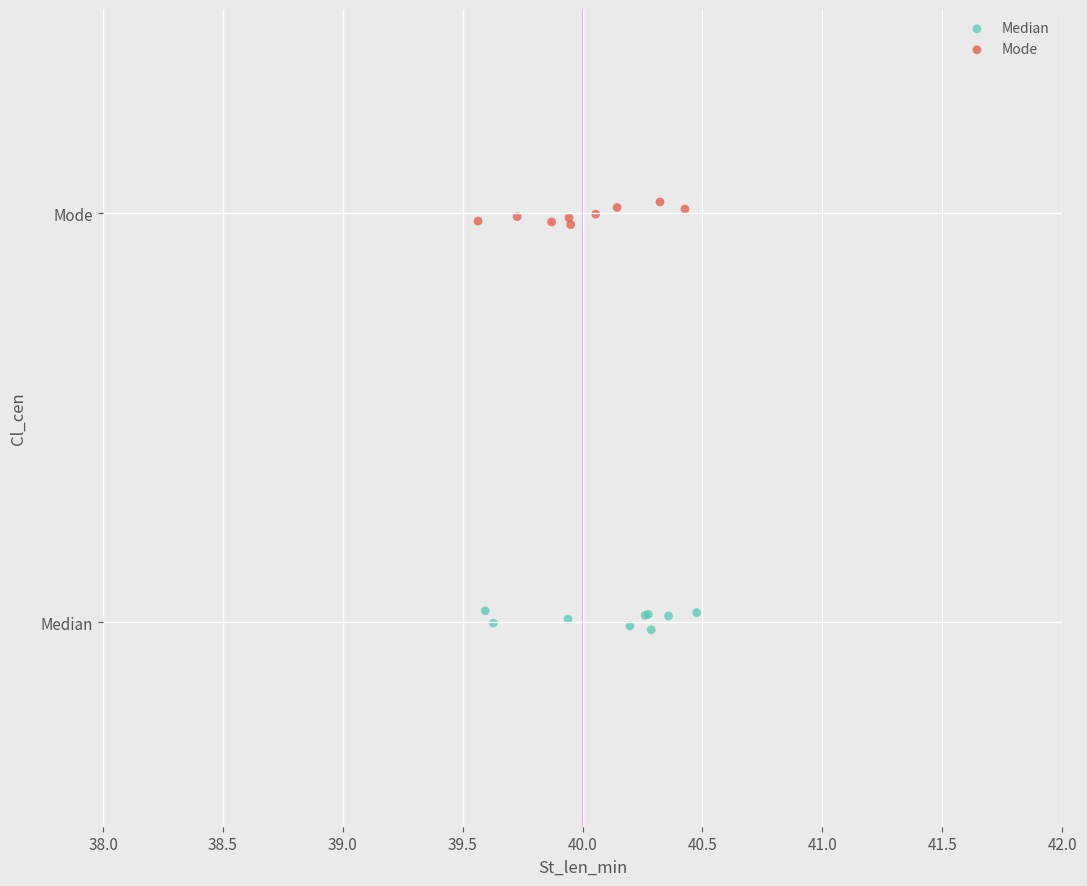

Which series reaches the minimum Y coordinate?

Median